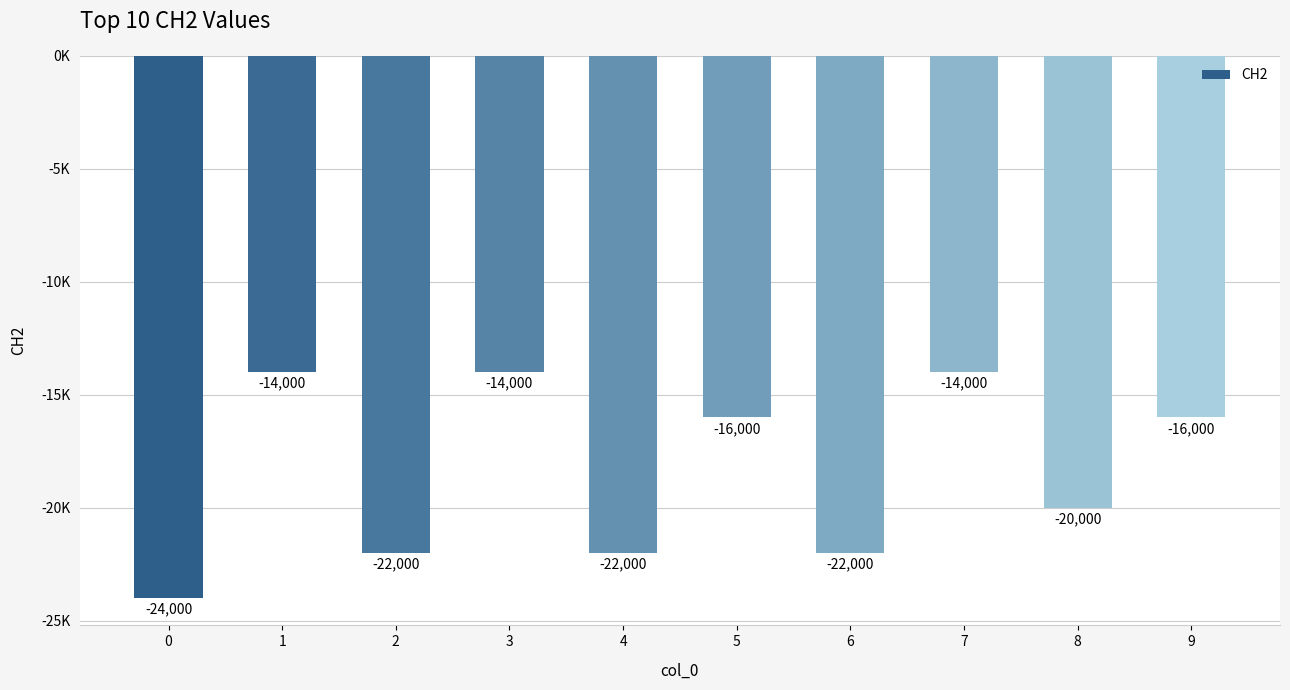

Does the chart contain any negative values?

Yes